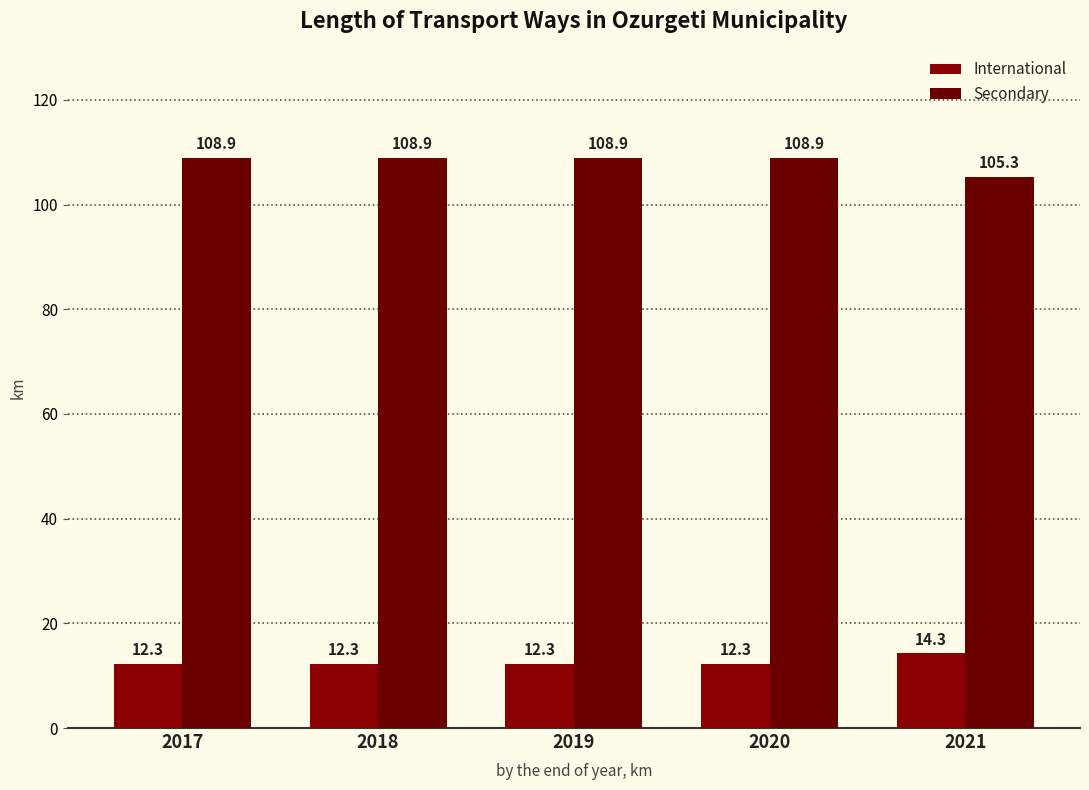

Which series has the largest total across all categories?

Secondary